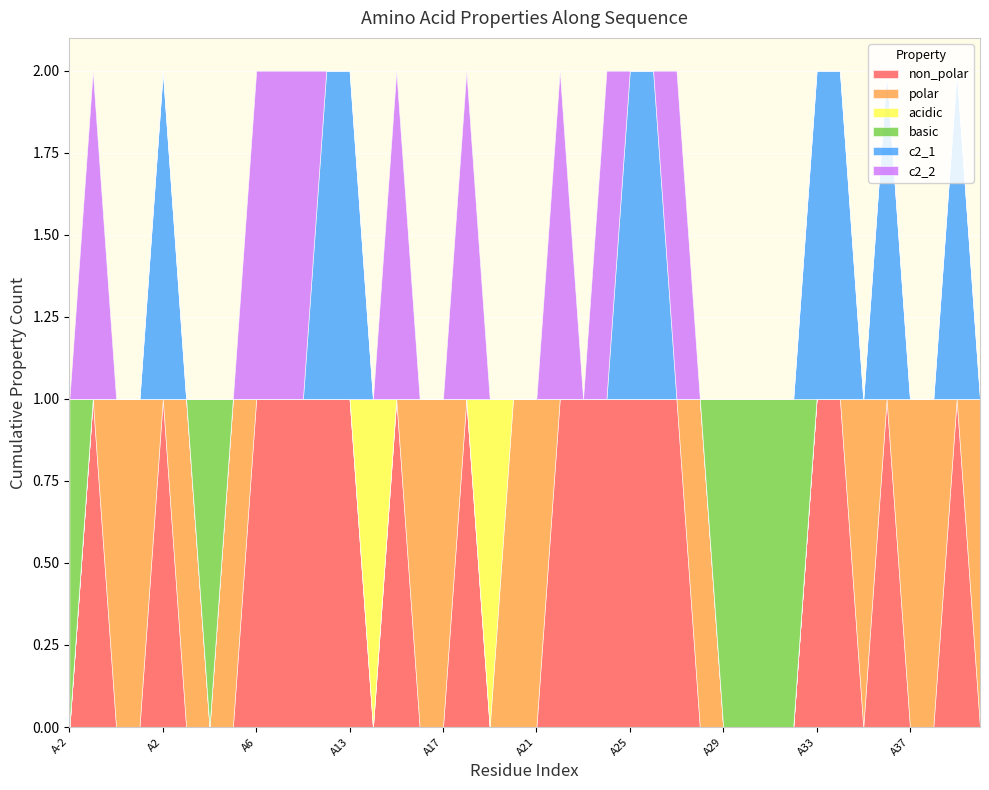

Where is acidic nearest to the value 0?

A-2